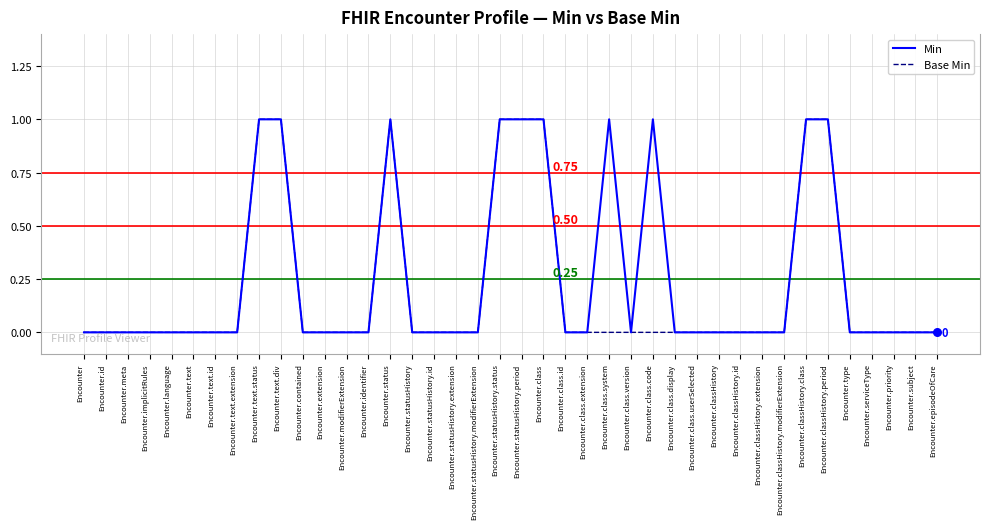

Which series has the largest total across all categories?

Min